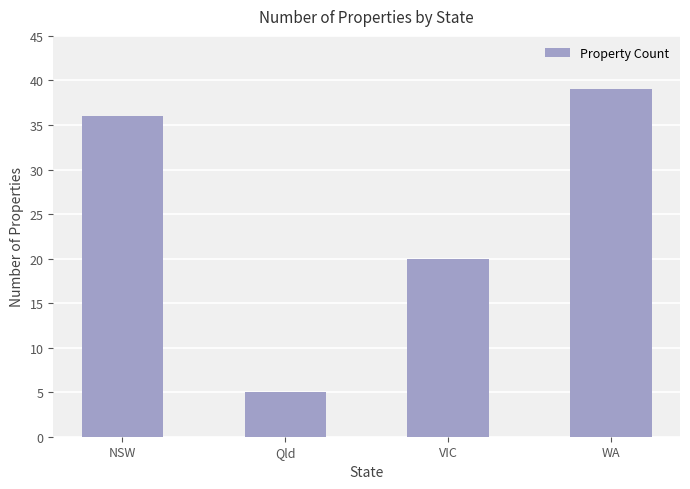

List the labels in order of value, largest first.

WA, NSW, VIC, Qld